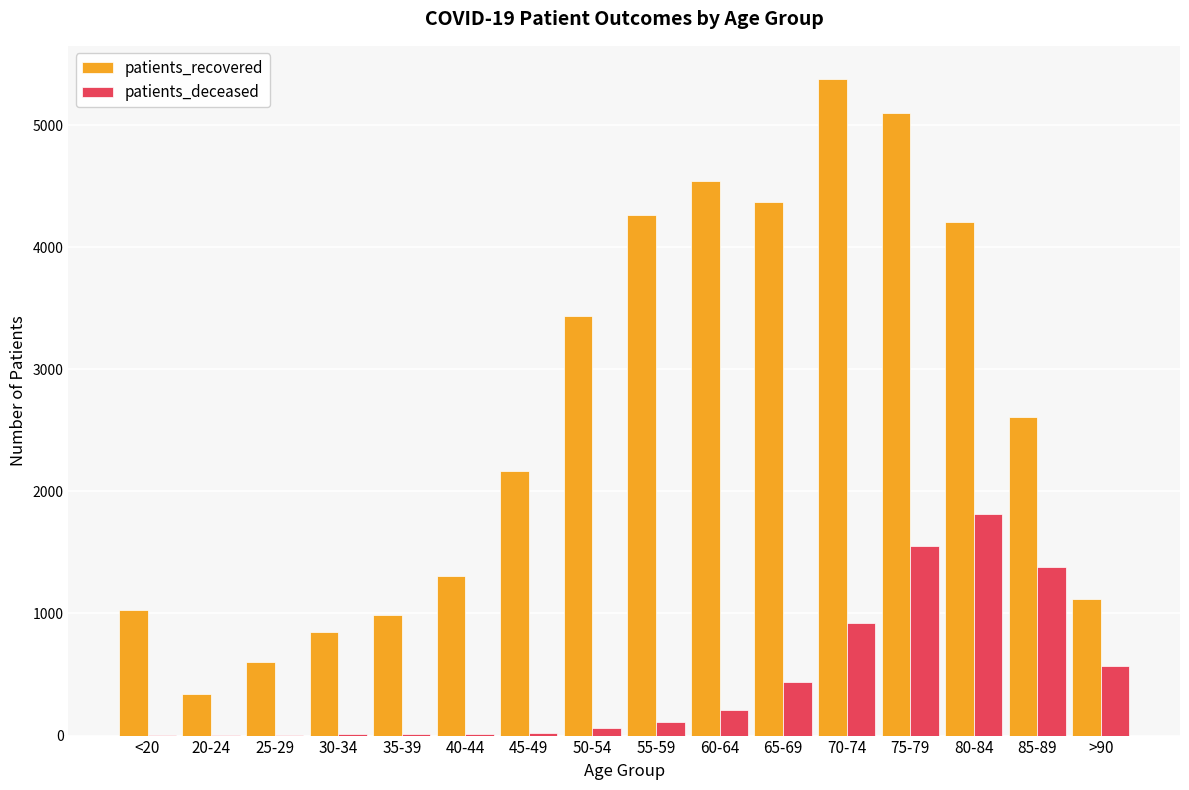

At which category is the sum across all series the highest?

75-79